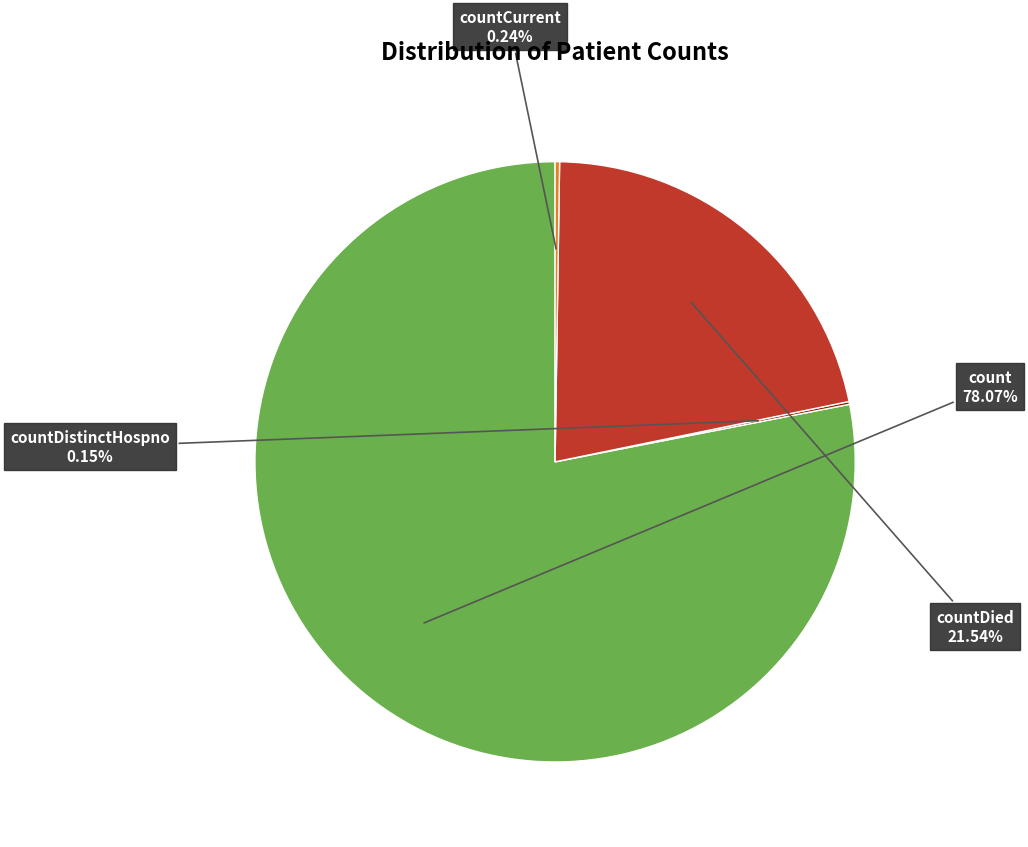

Which category accounts for the majority?

count